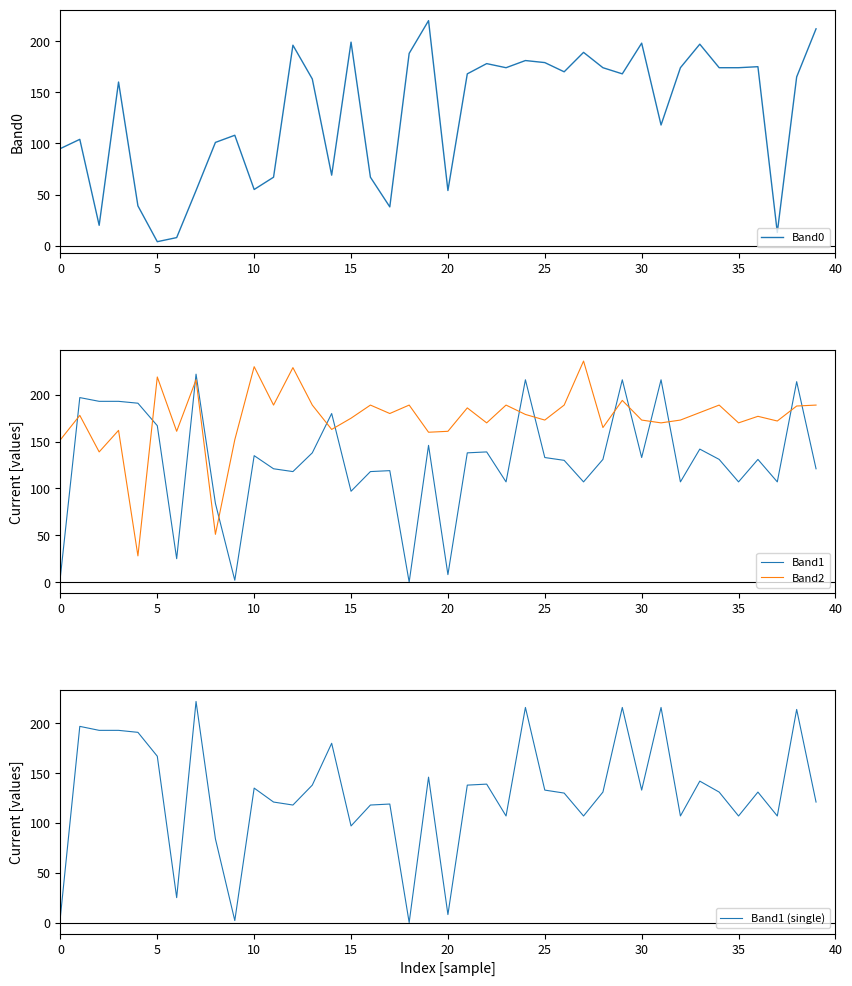

The value of Band0 at 35 is 174. True or false?

True